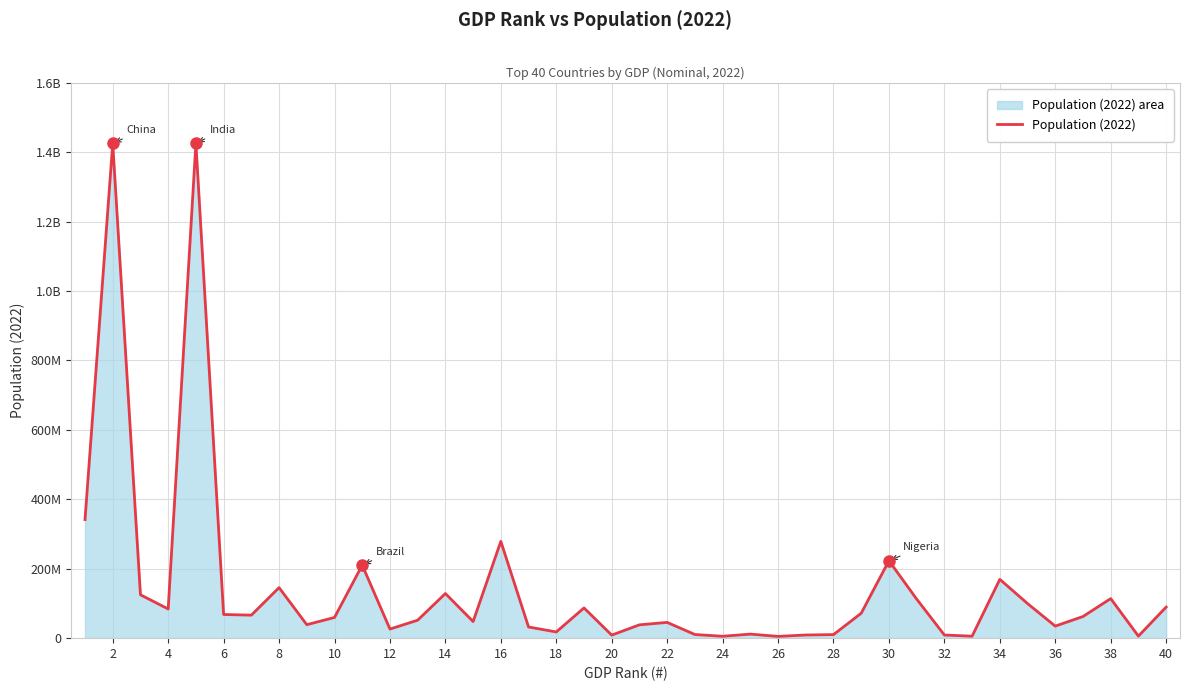

Is it true that the value at 25 is 5110016?

True